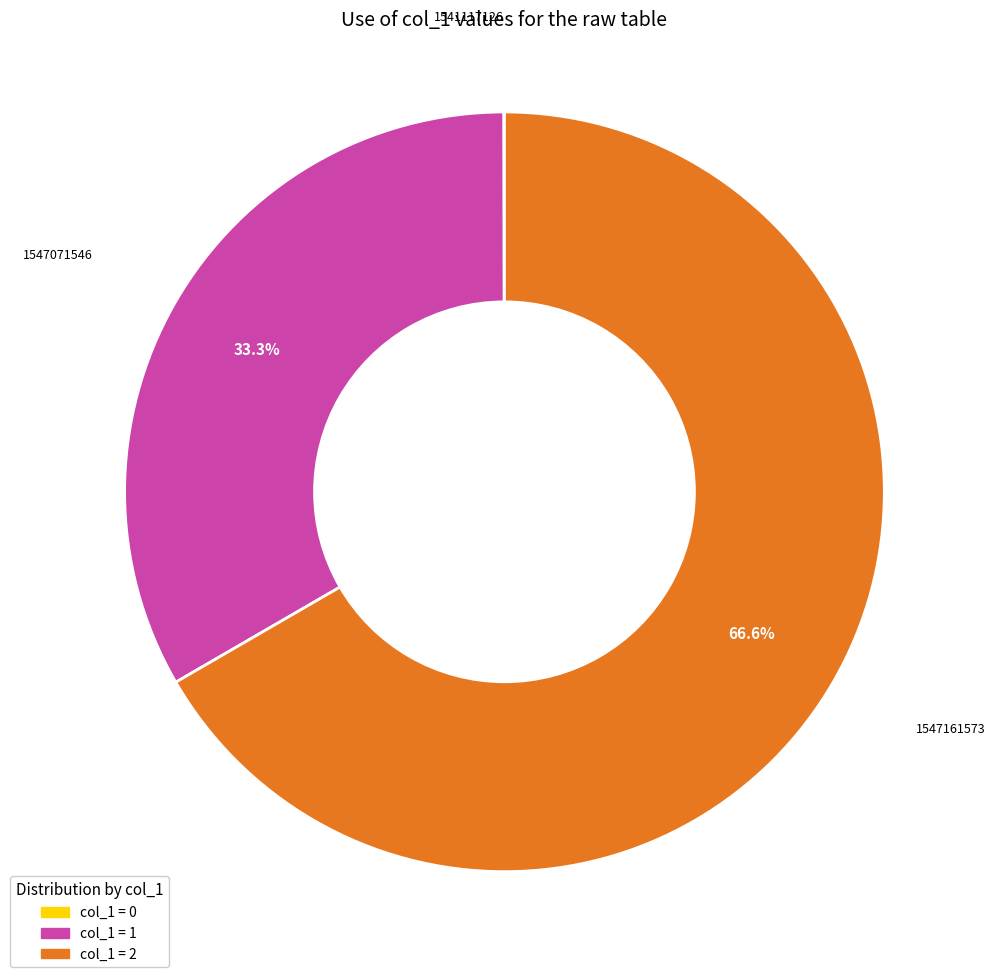

Does any single category account for the majority?

Yes